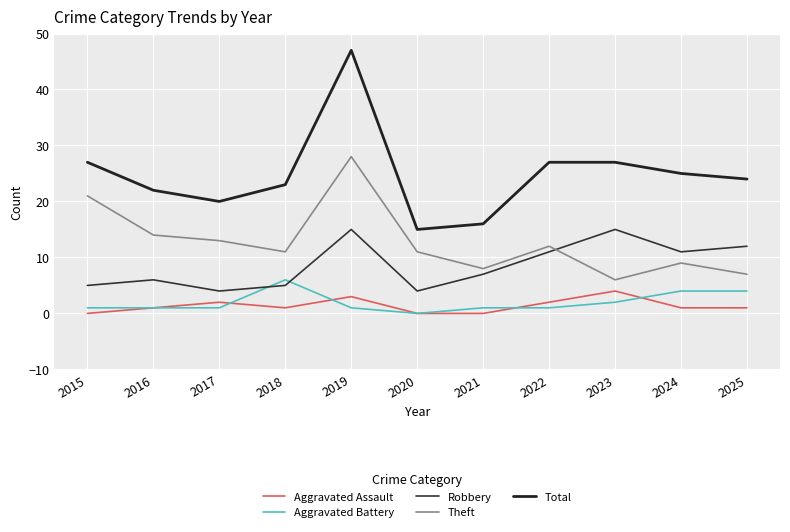

The Aggravated Assault series shows 1 at 2024. True or false?

True